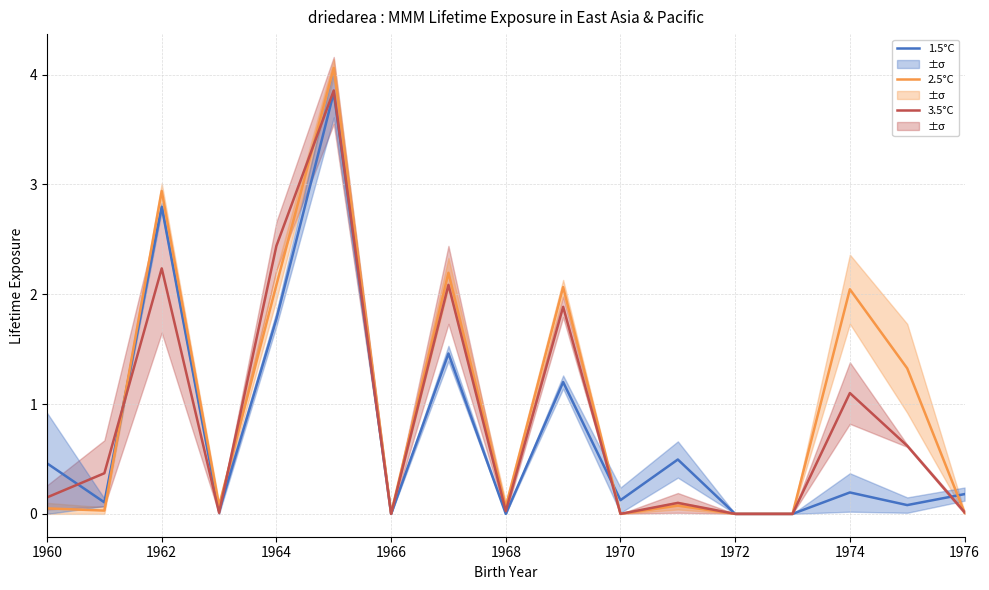

In 1.5°C, how many points are lower than both neighbors (excluding endpoints)?

6